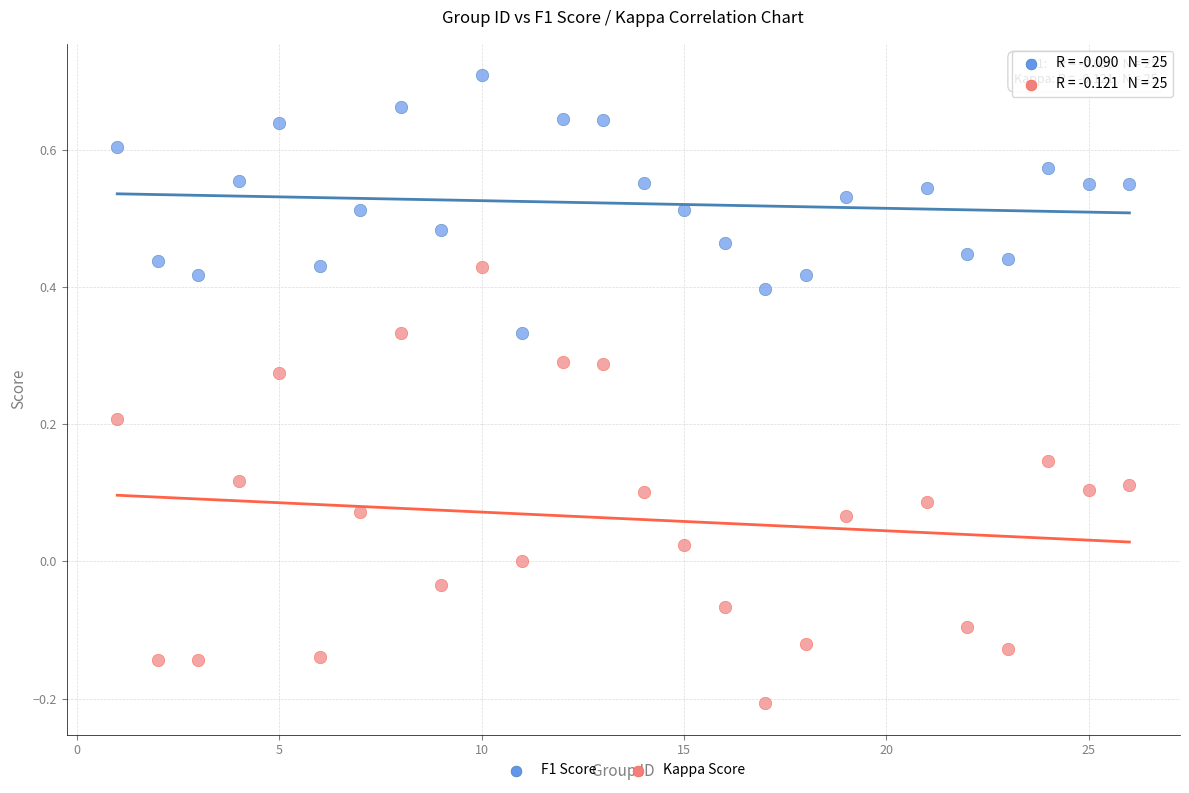

Across all data points, what is the range of Y values (max minus min)?

0.9